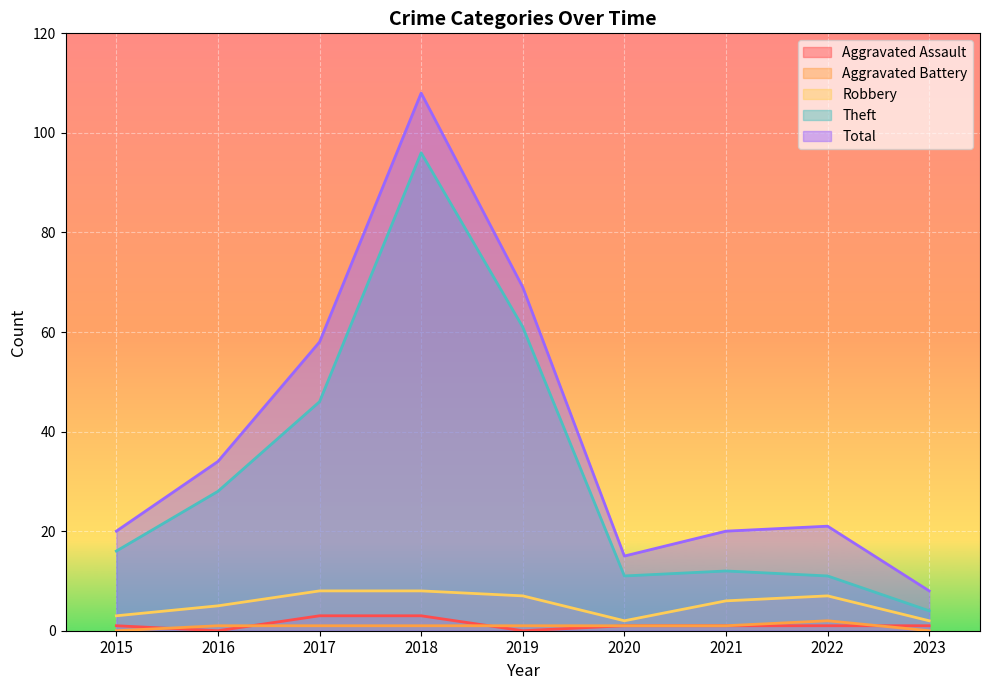

Which has a higher value, 2018 or 2022?

2018